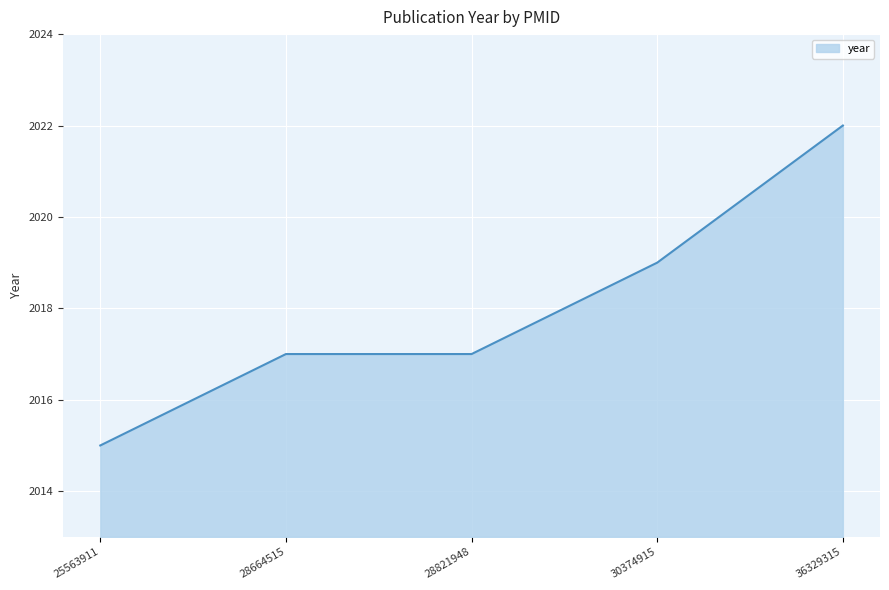

The value at 28664515 is 2017. True or false?

True